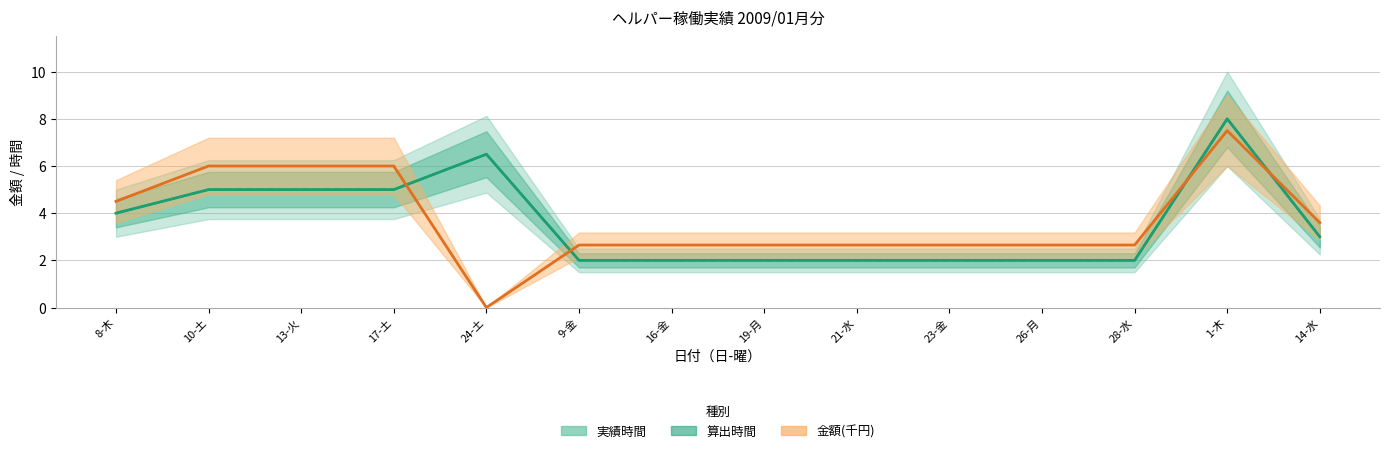

Reading left to right, transcribe all the data shown in this chart.

実績時間: 8-木=4.0	10-土=5.0	13-火=5.0	17-土=5.0	24-土=6.5	9-金=2.0	16-金=2.0	19-月=2.0	21-水=2.0	23-金=2.0	26-月=2.0	28-水=2.0	1-木=8.0	14-水=3.0
算出時間: 8-木=4.0	10-土=5.0	13-火=5.0	17-土=5.0	24-土=6.5	9-金=2.0	16-金=2.0	19-月=2.0	21-水=2.0	23-金=2.0	26-月=2.0	28-水=2.0	1-木=8.0	14-水=3.0
金額: 8-木=4.5	10-土=6.0	13-火=6.0	17-土=6.0	24-土=0.0	9-金=2.6	16-金=2.6	19-月=2.6	21-水=2.6	23-金=2.6	26-月=2.6	28-水=2.6	1-木=7.5	14-水=3.6